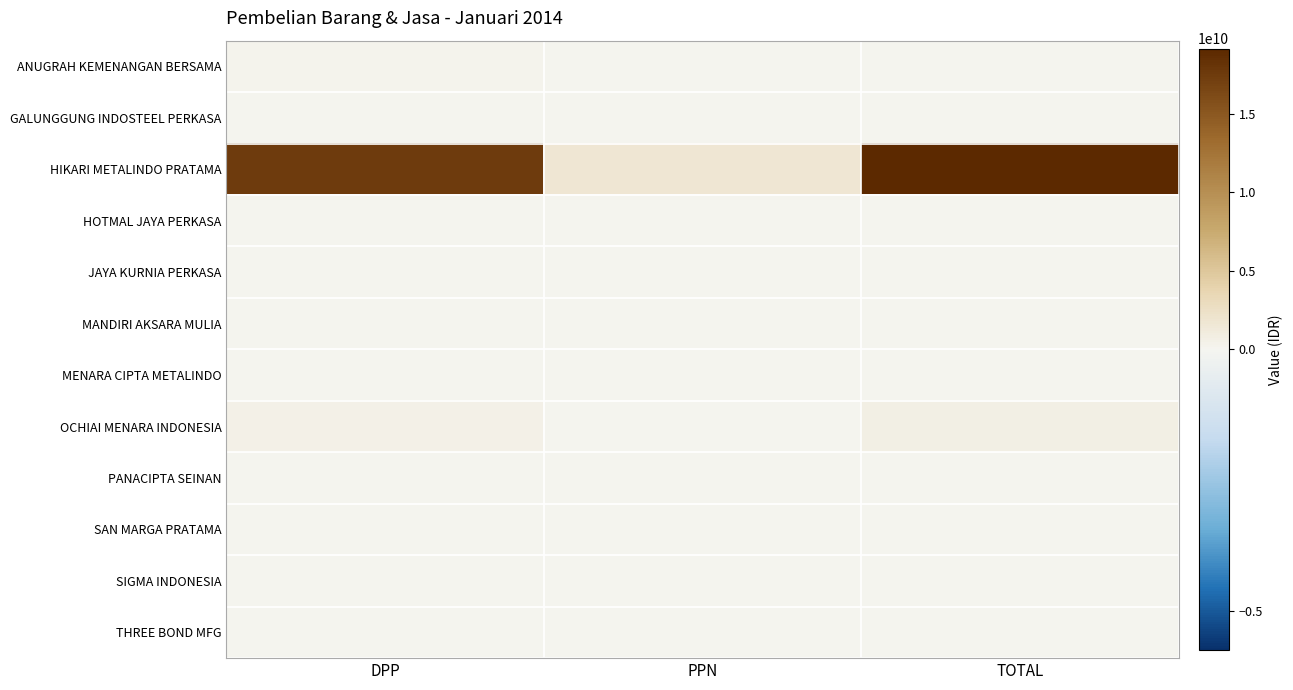

What is the total value across all series at PPN?

1811992502.3